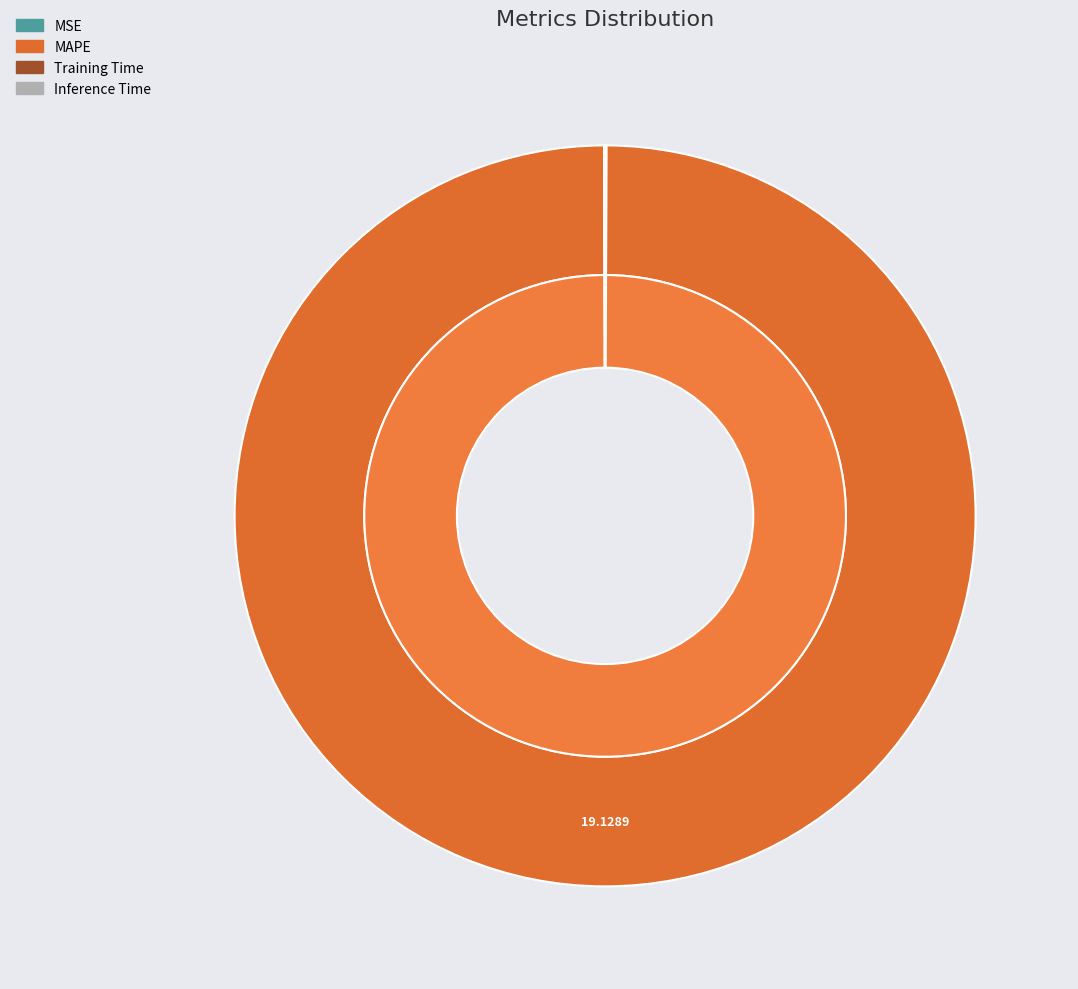

Does Training Time represent more than half of the total?

No